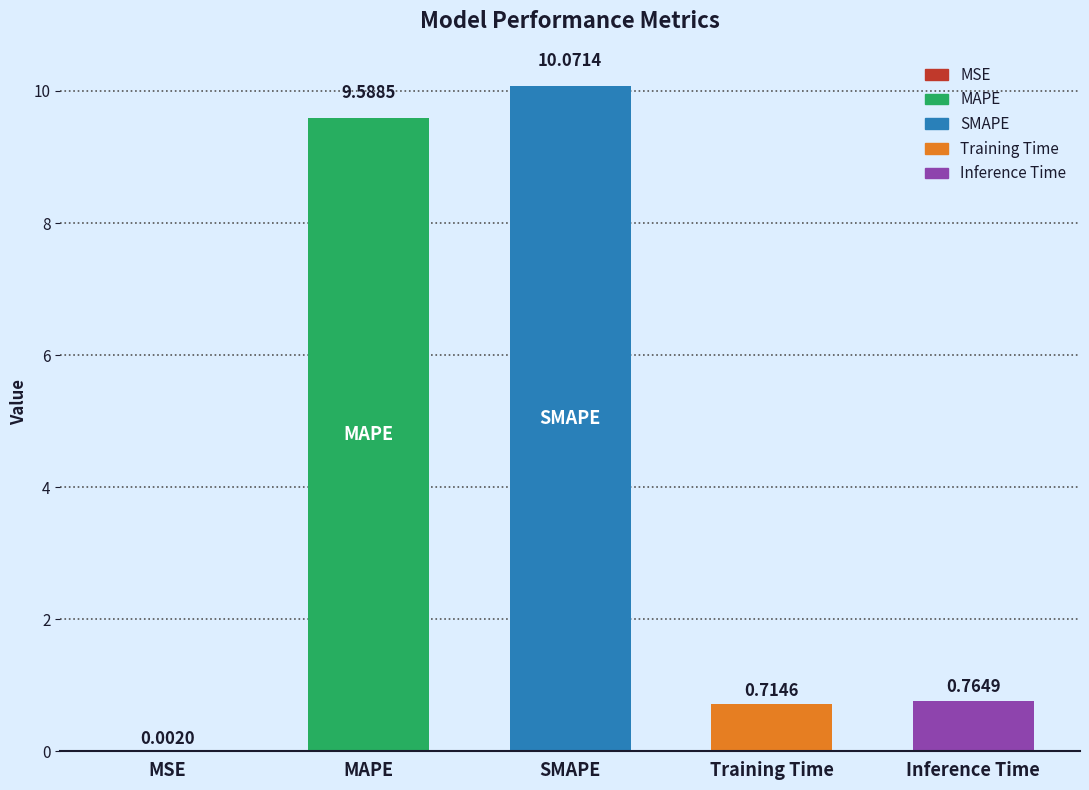

Where is the data nearest to the value 5?

Inference Time